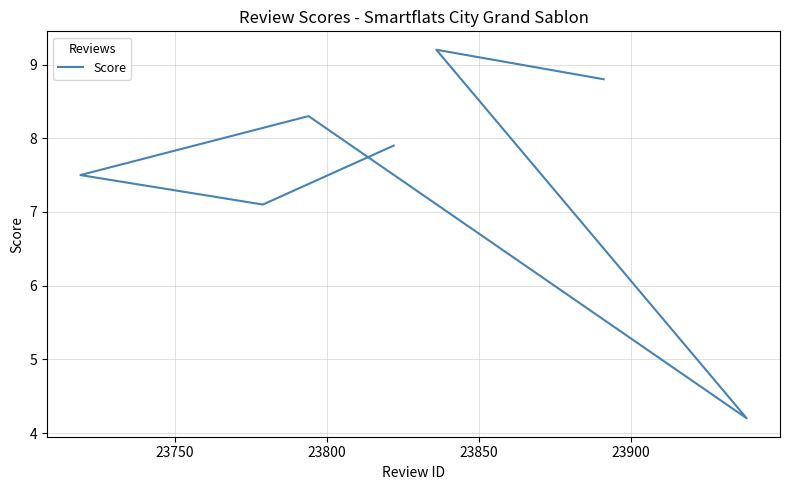

What is the difference between the values at 23750 and 23900?

1.7